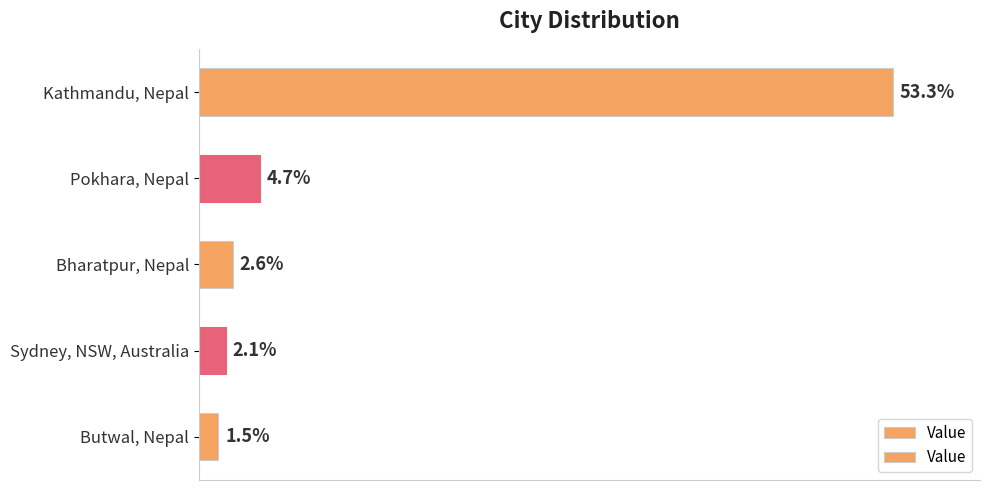

Are the bars horizontal?

Yes